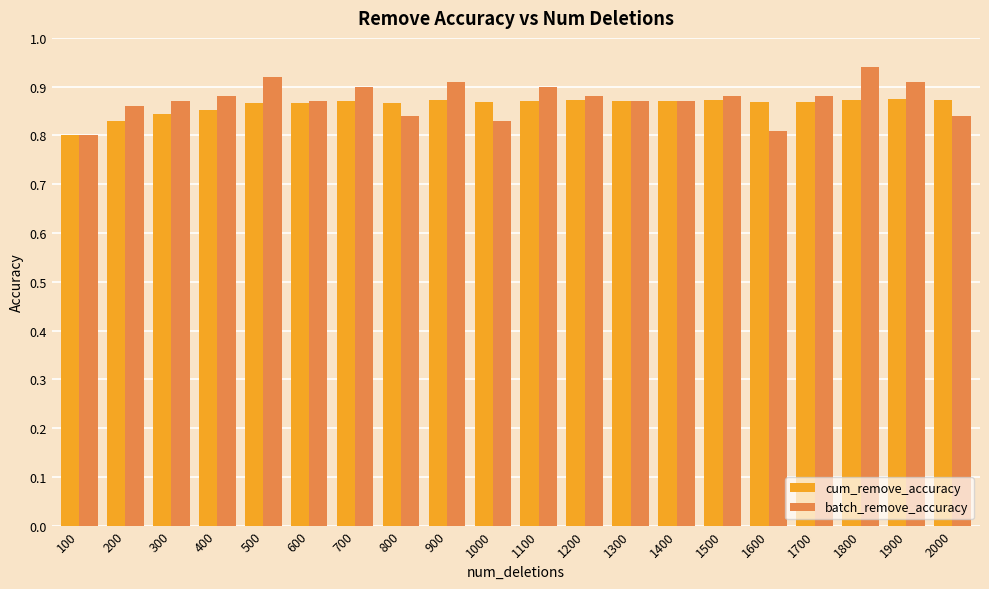

Where is cum_remove_accuracy nearest to the value 0?

100